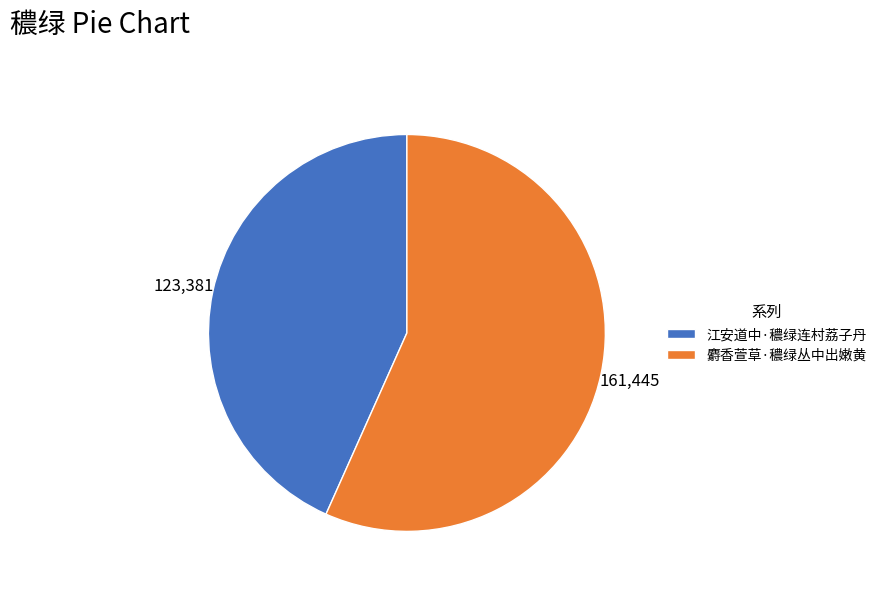

What is the ratio of the value at 江安道中·穠绿连村荔子丹 to the value at 麝香萱草·穠绿丛中出嫩黄?

0.8